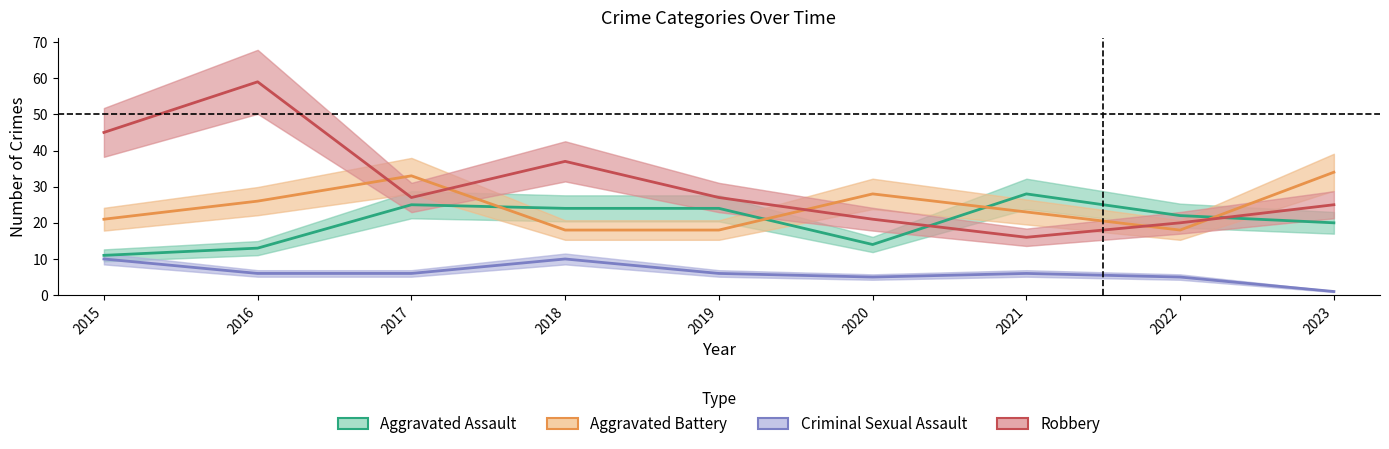

List the series in order of their overall mean, highest first.

Robbery, Aggravated Battery, Aggravated Assault, Criminal Sexual Assault